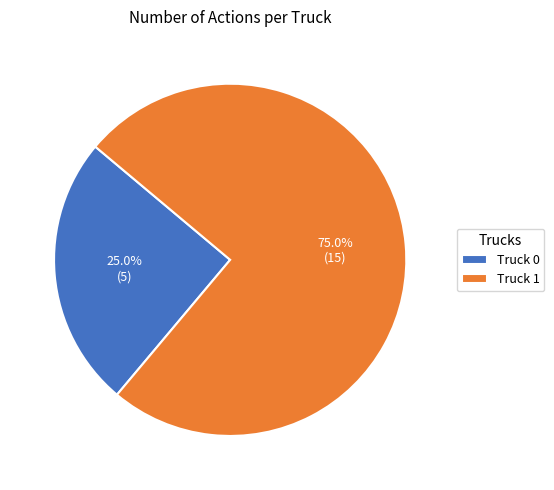

What is the total percentage of Truck 1 and Truck 0?

100.0%